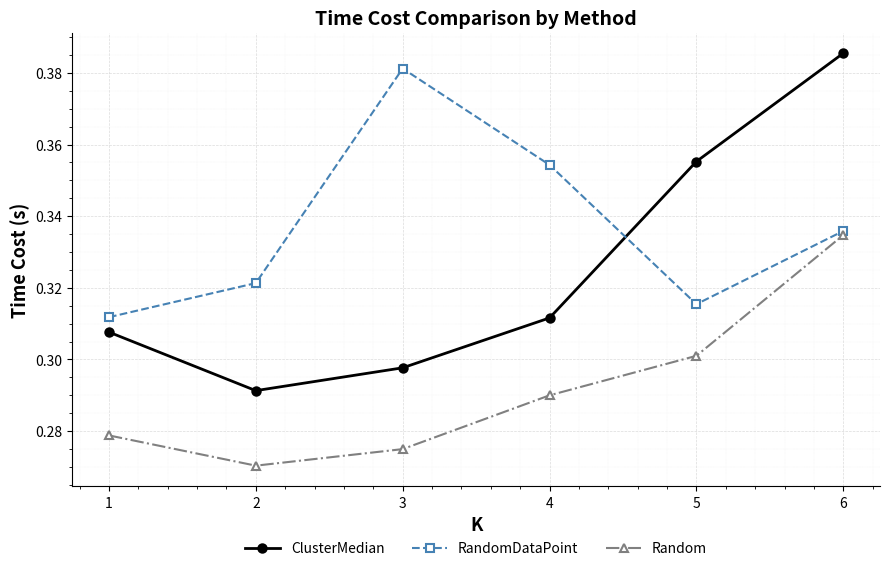

Which series has the largest total across all categories?

RandomDataPoint